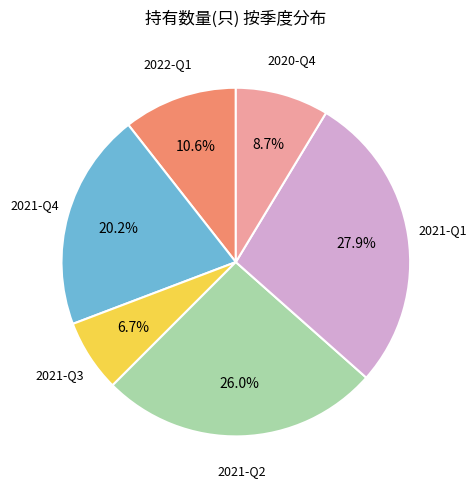

Is there any slice that represents more than half of the pie?

No